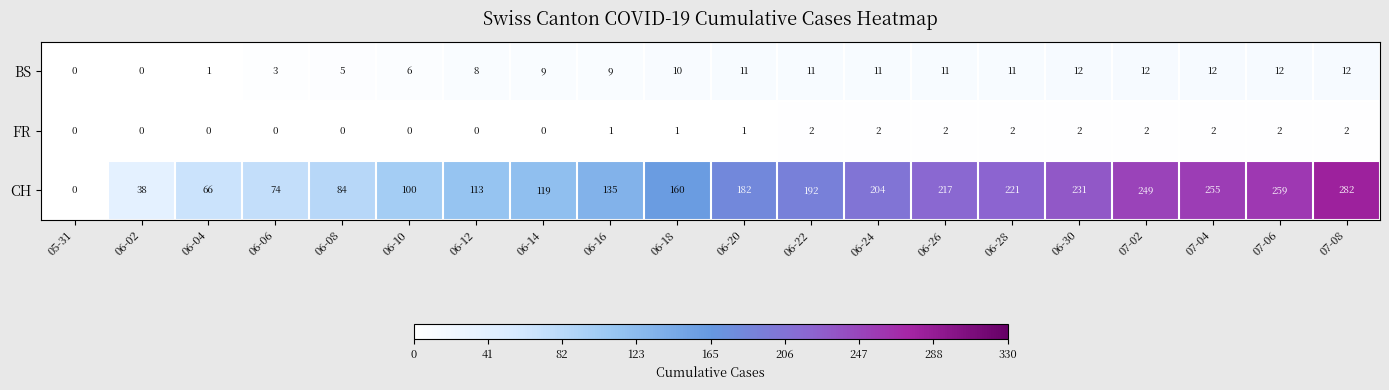

Which series has the widest spread of values?

CH